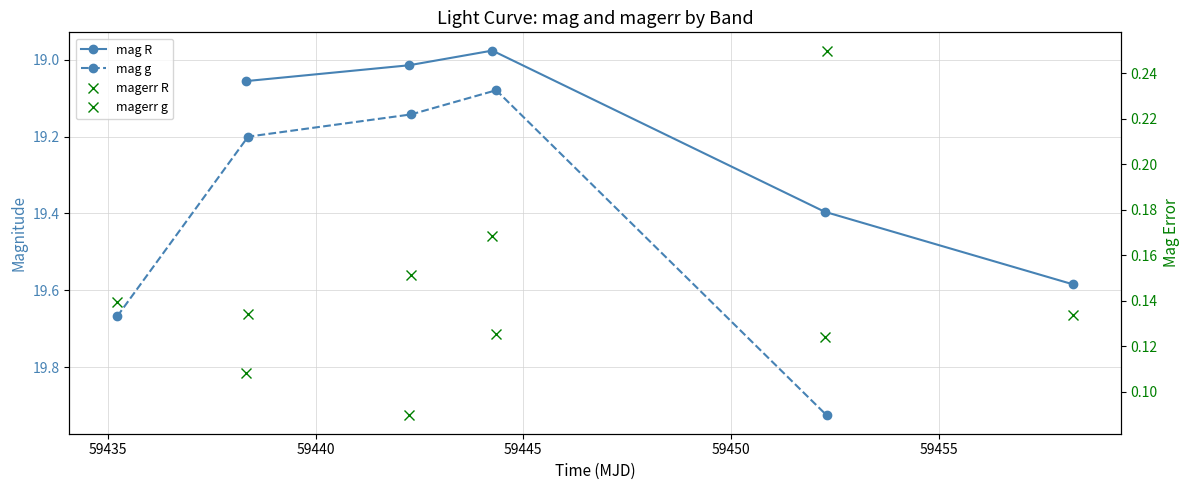

Is this an area chart (filled region under the line)?

No